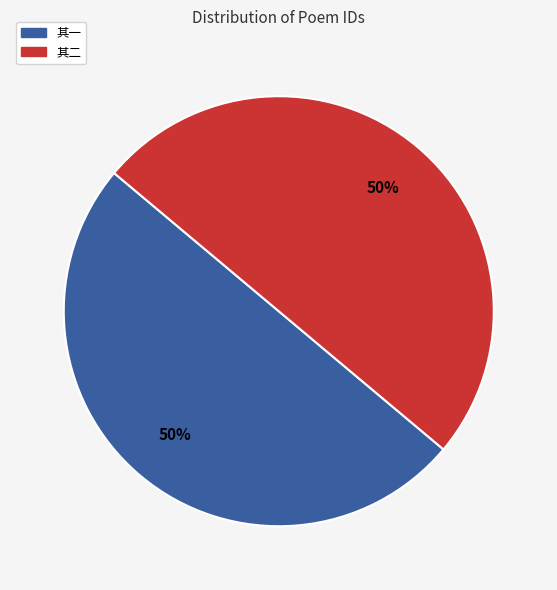

Count the number of slices in the pie.

2